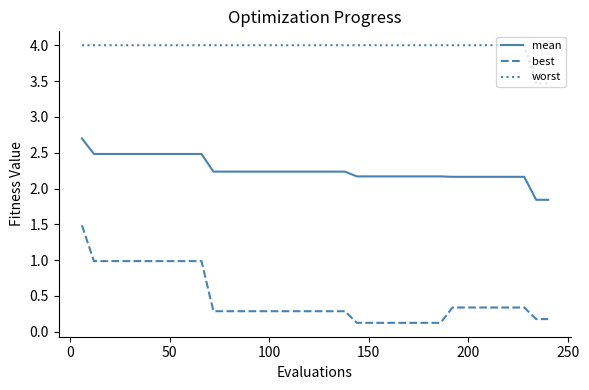

What is the minimum value shown in the chart?

0.1